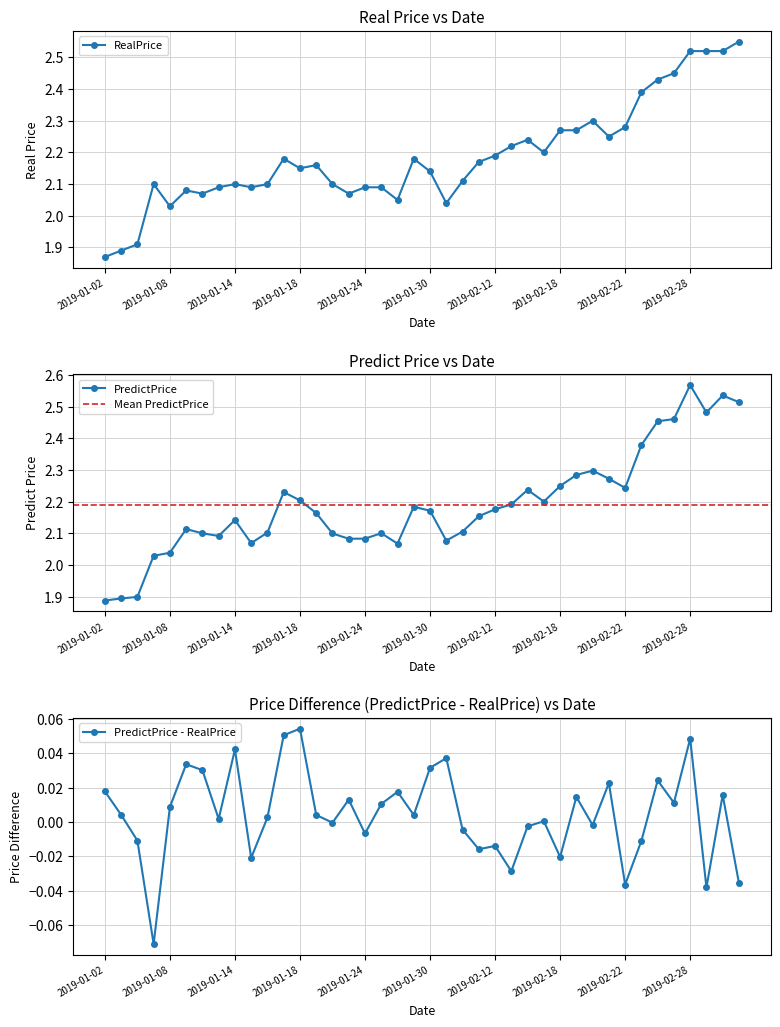

Which series has the largest range (max minus min)?

PredictPrice